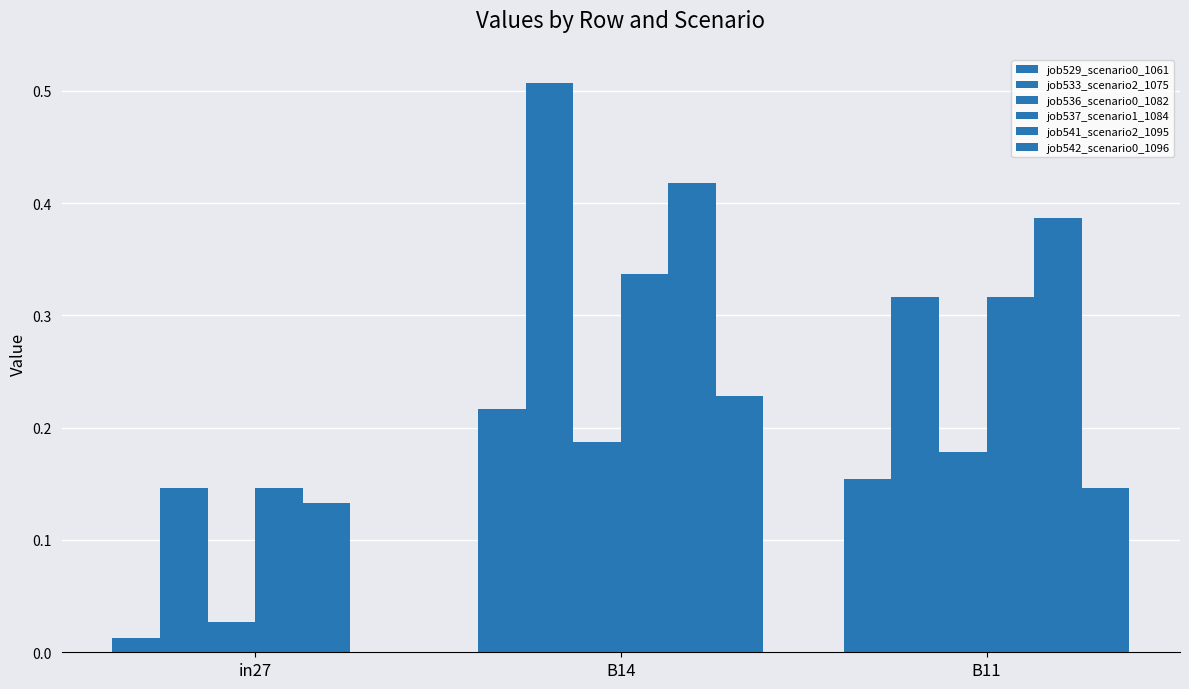

What is the difference between the highest and lowest values at B14?

0.3